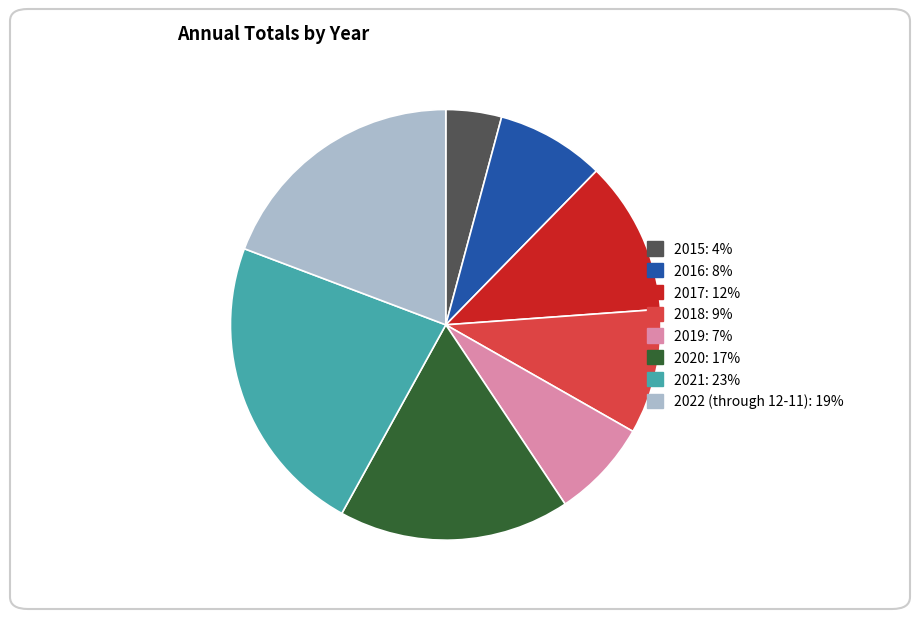

Do 2020 and 2022 (through 12-11) together represent more than half of the pie?

No